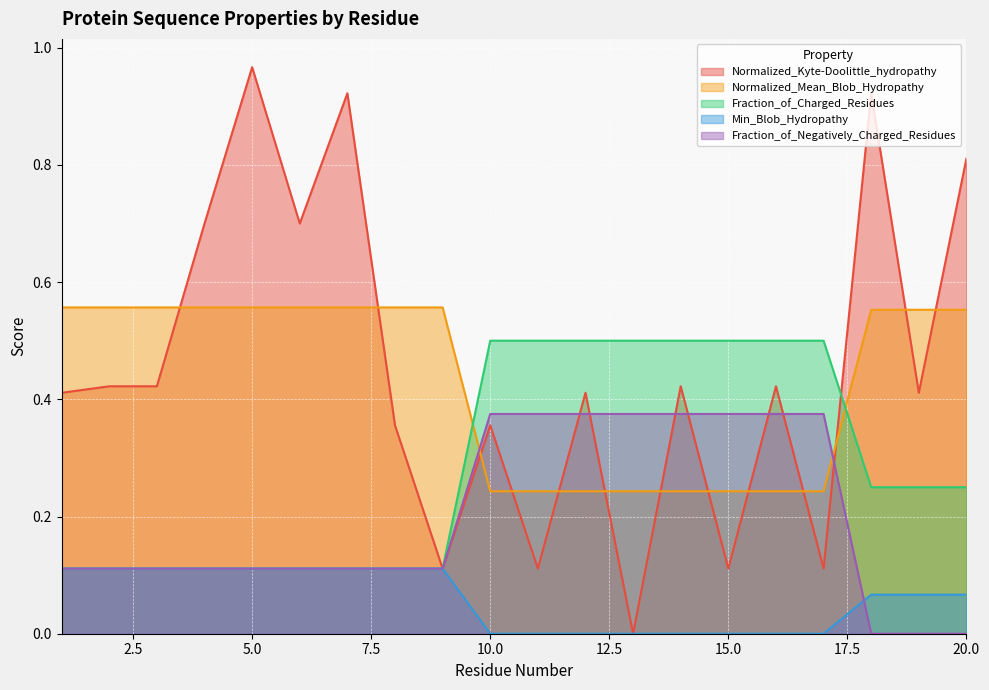

What is the greatest value displayed?

1.0